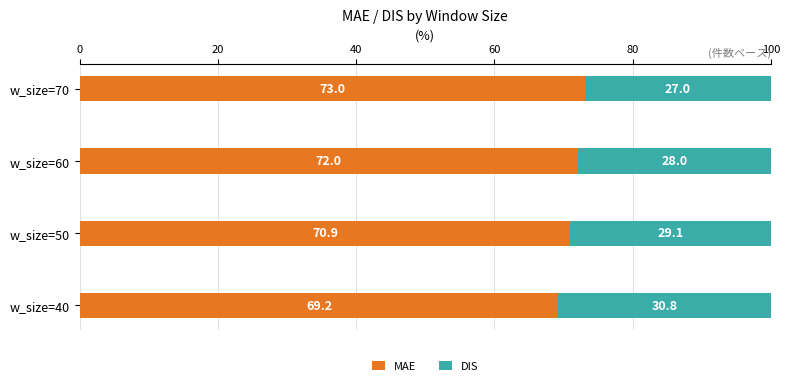

What is the highest value of the MAE series?

73.0